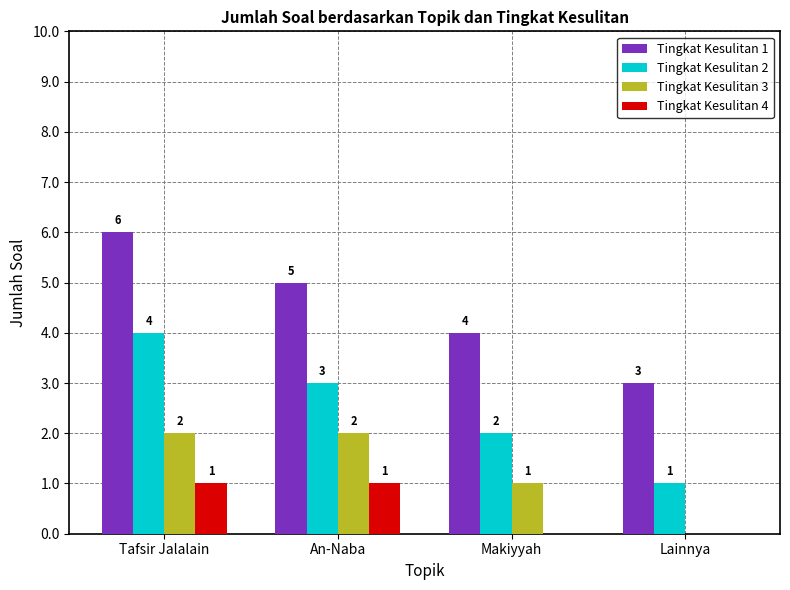

What value does the Tingkat Kesulitan 1 series have at Tafsir Jalalain?

6